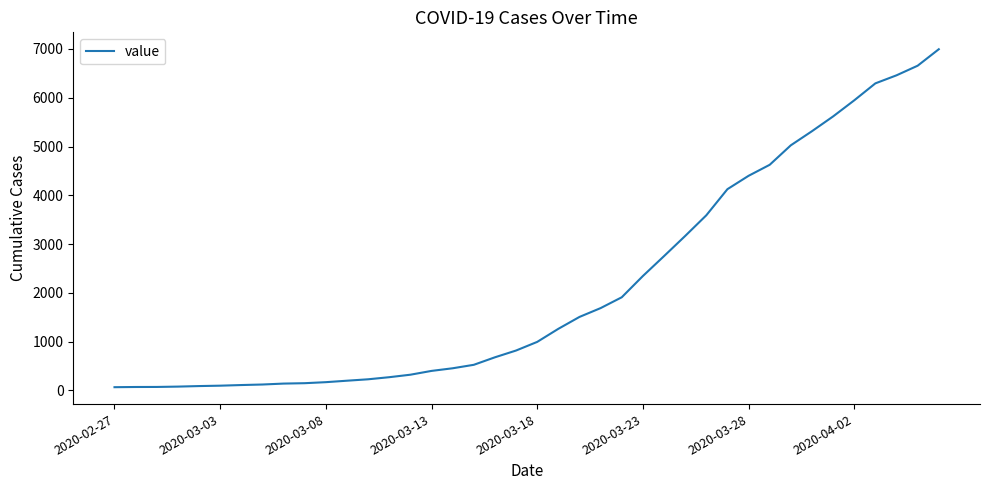

What is the difference between the maximum and minimum values?

6931